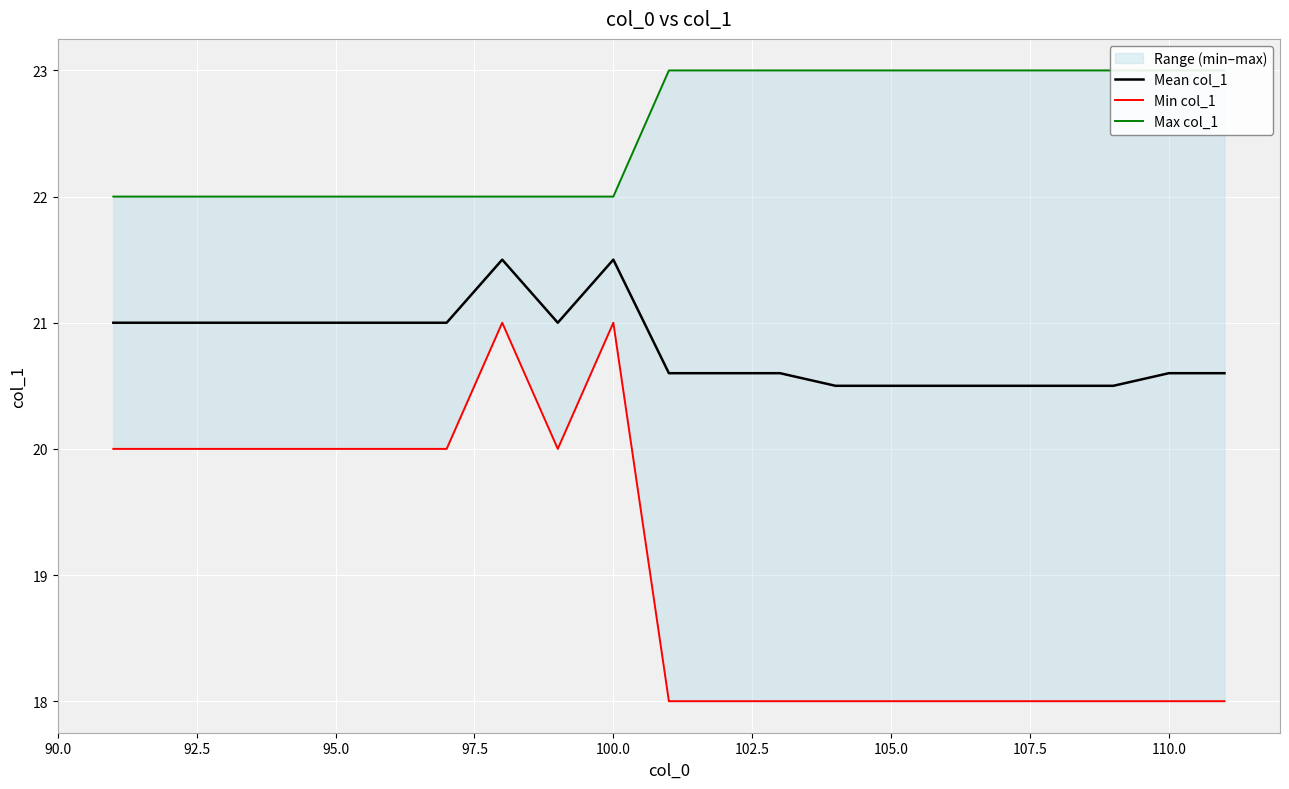

What is the maximum value for Mean col_1?

21.5